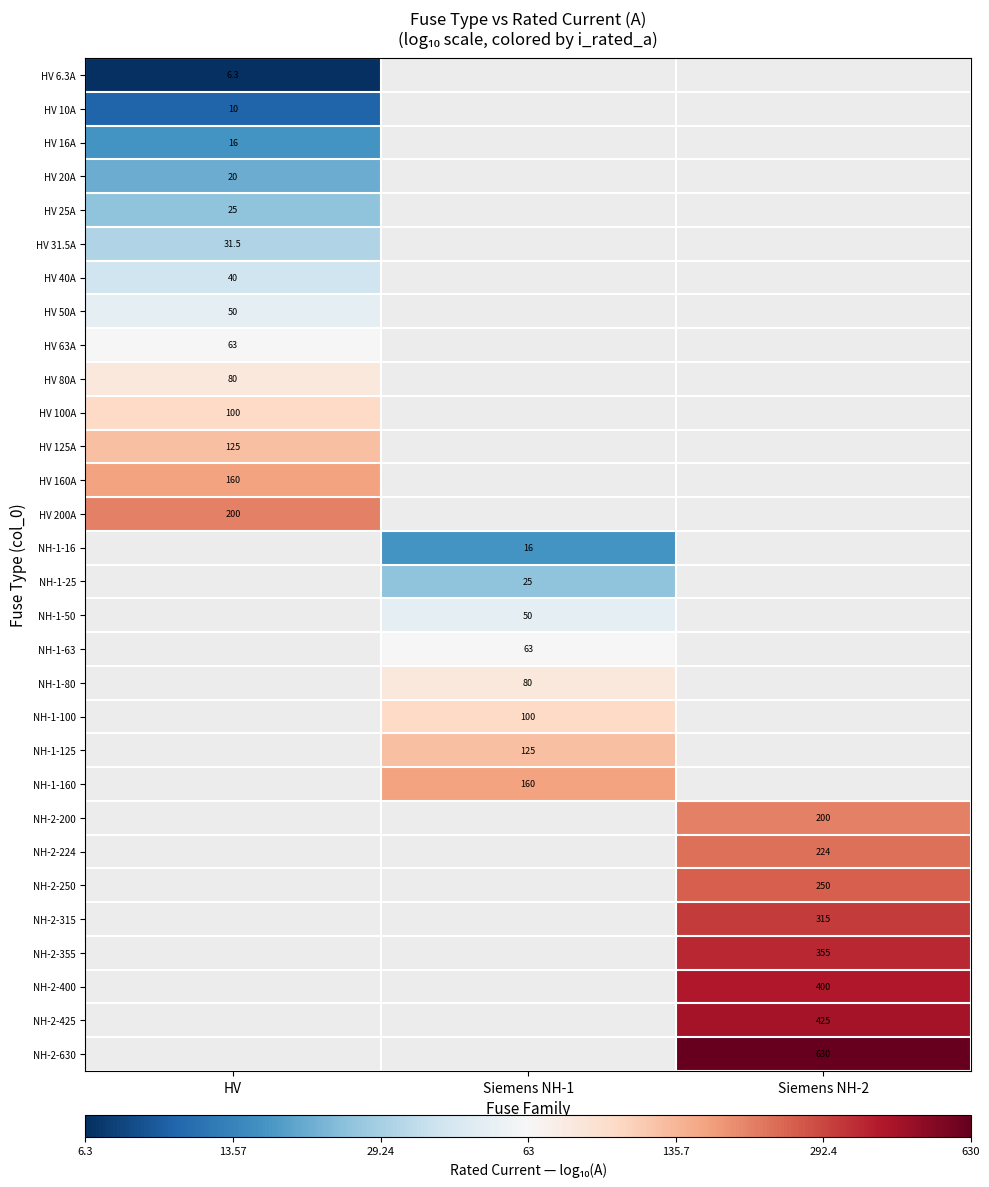

Is the value of HV 10A at HV greater than the value of HV 50A at HV?

No